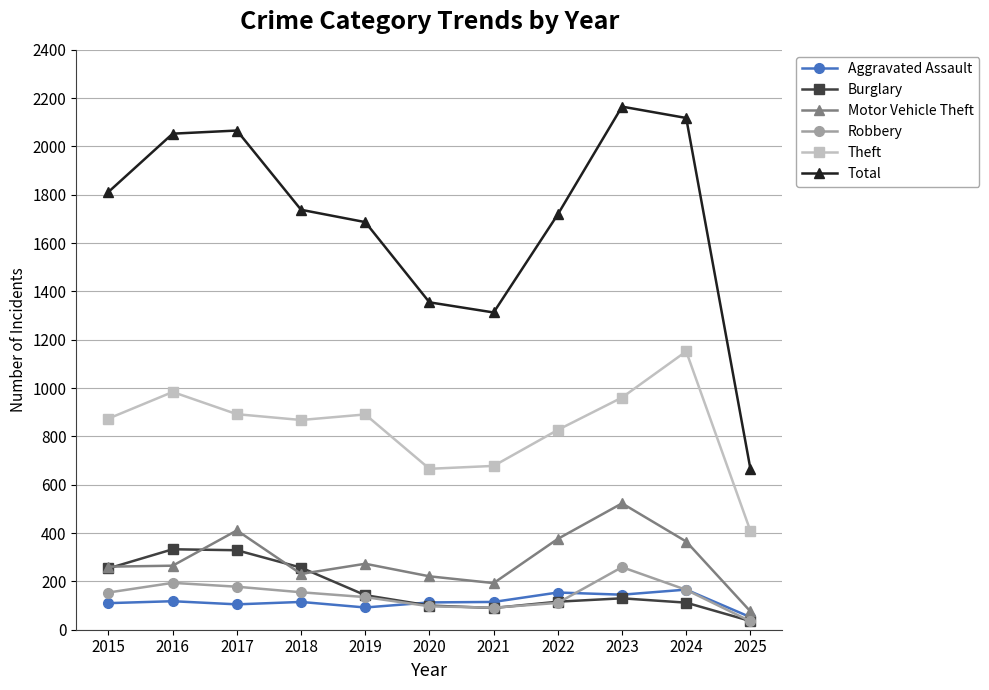

True or false: Total and Motor Vehicle Theft intersect in this chart.

False